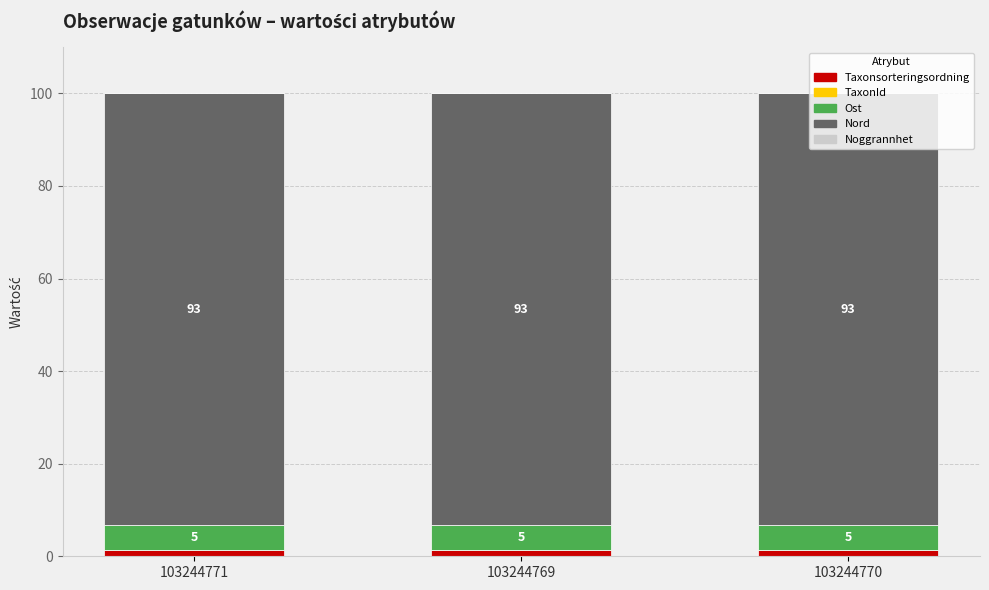

The Taxonsorteringsordning series shows 1.3 at 103244771. True or false?

True